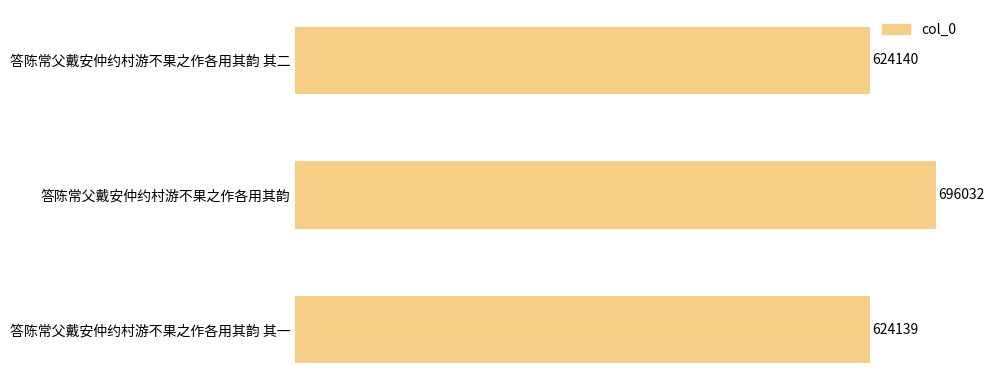

Reading top to bottom, extract all data points from this chart.

答陈常父戴安仲约村游不果之作各用其韵 其二=624140	答陈常父戴安仲约村游不果之作各用其韵=696032	答陈常父戴安仲约村游不果之作各用其韵 其一=624139